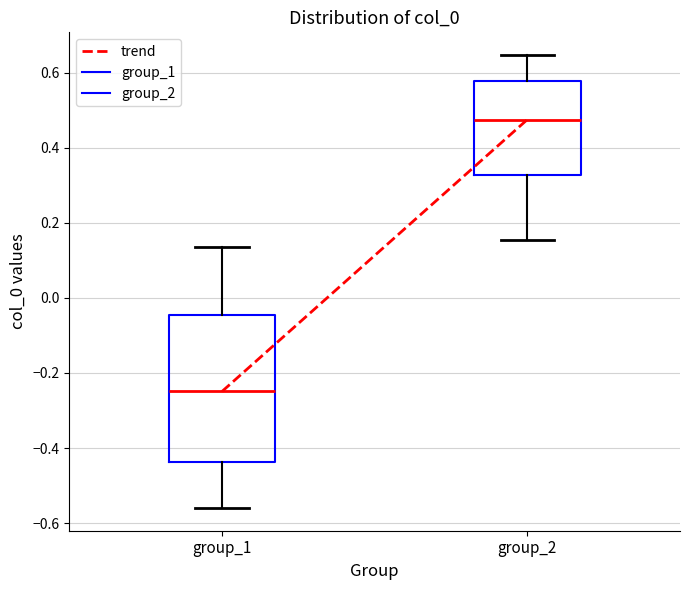

Where does the median line of the box for group_2 sit on the y-axis? The values are not printed on the chart, so give them approximately, as read against the axis.

0.48